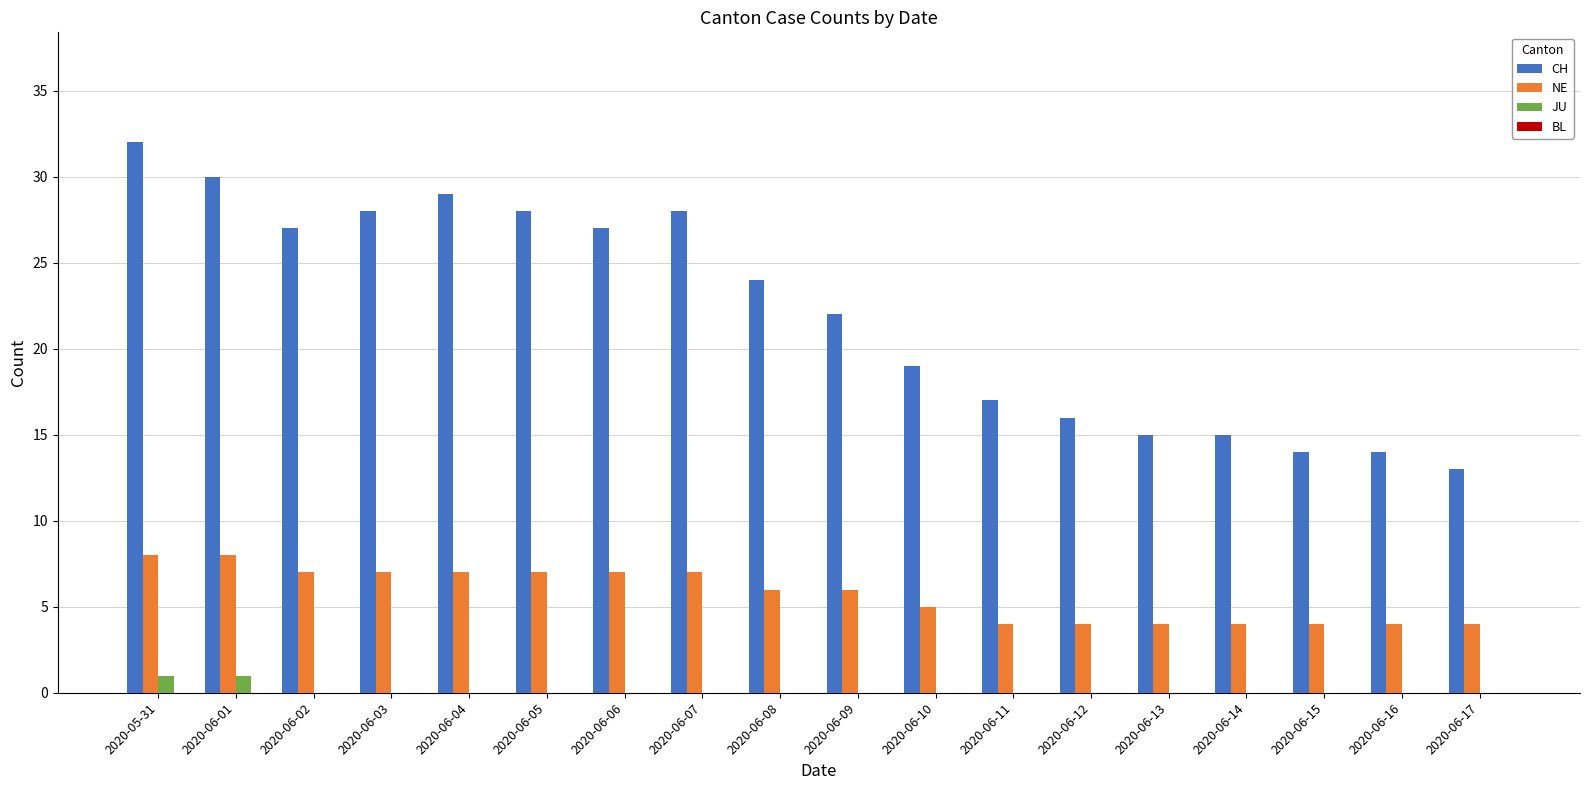

Which series changed the most between 2020-05-31 and 2020-06-14?

CH